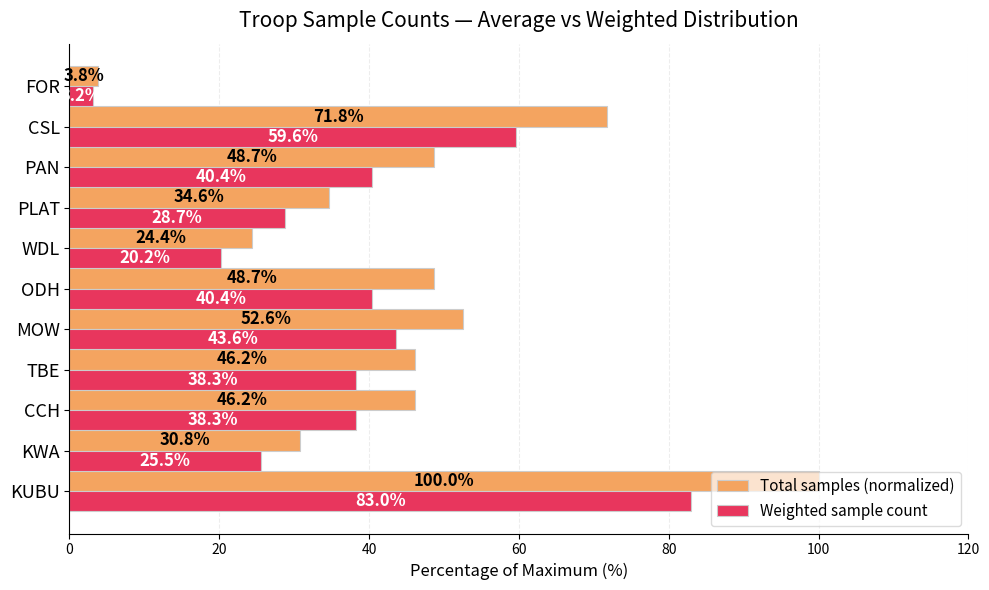

At which label is Weighted sample count closest to 43?

MOW